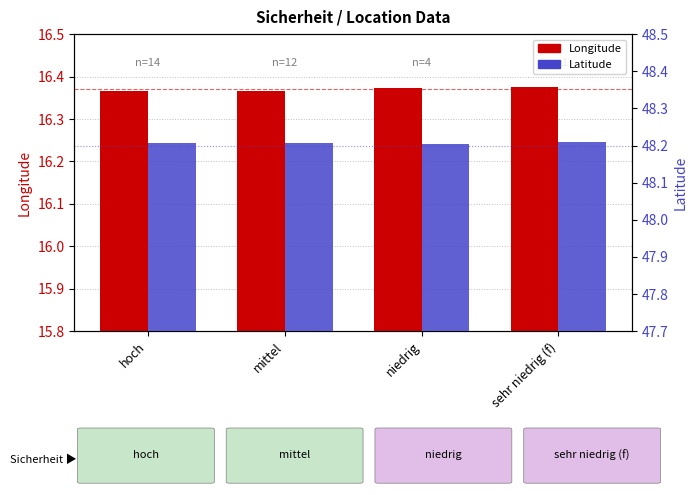

Rank the series at mittel from highest to lowest value.

Latitude, Longitude